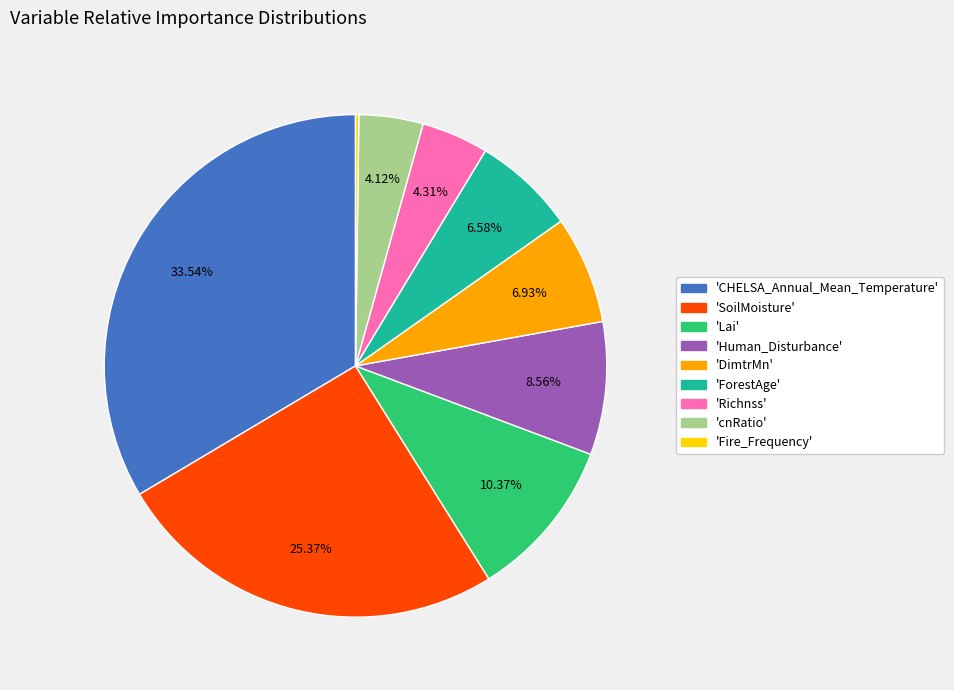

Is there a majority slice in this chart?

No